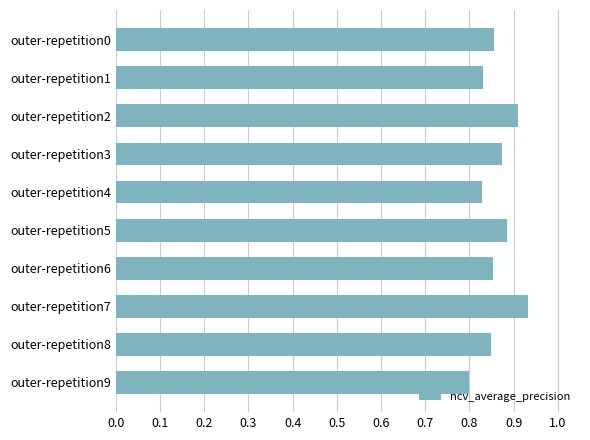

True or false: the data shows 0.8 at outer-repetition9.

True